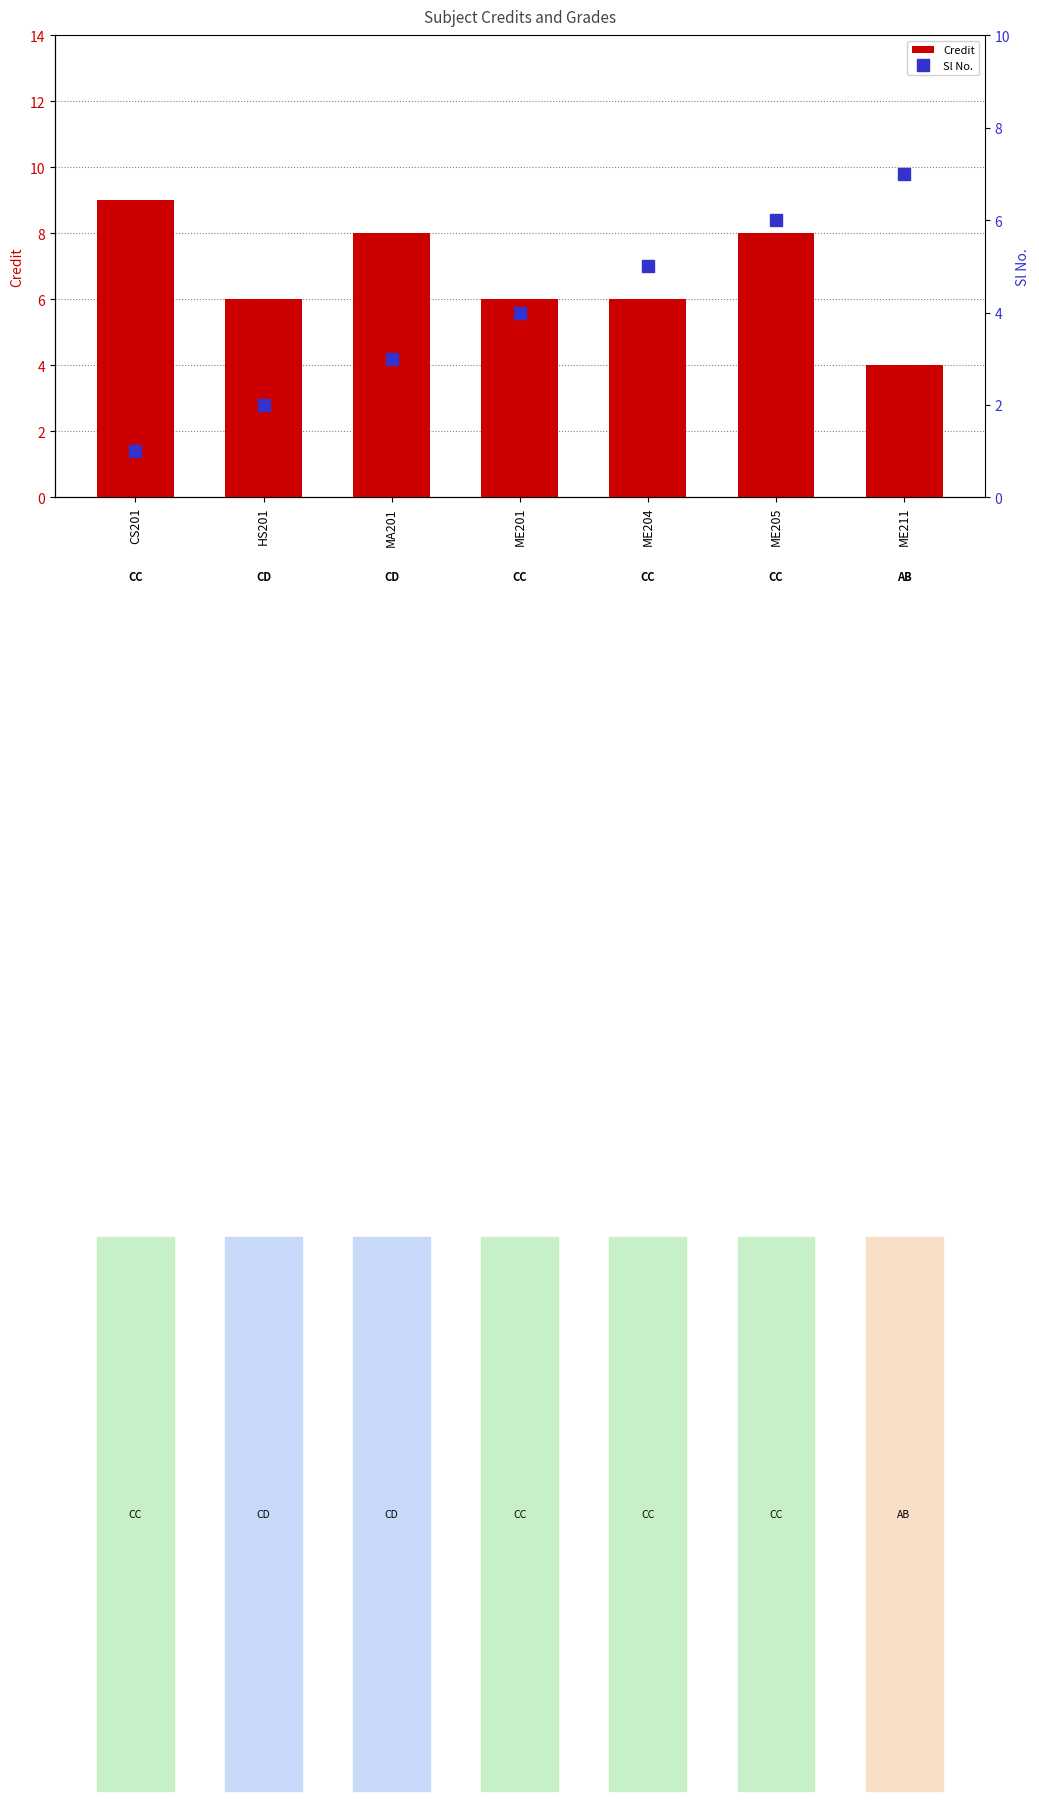

Is it true that Credit equals 6 at HS201?

True